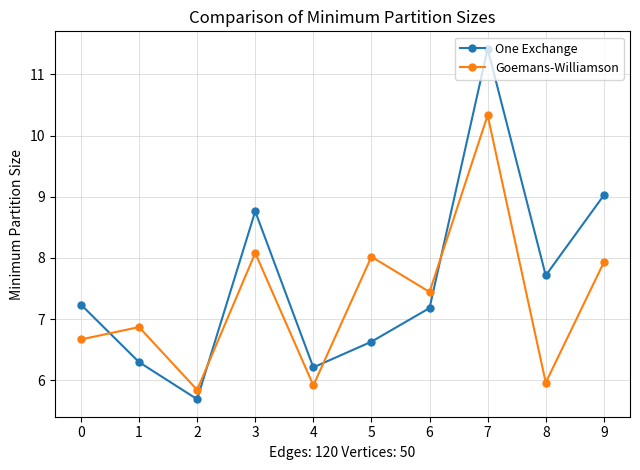

Reading left to right, what are all the values shown in this chart?

One Exchange: 7.2	6.3	5.7	8.8	6.2	6.6	7.2	11.4	7.7	9.0
Goemans-Williamson: 6.7	6.9	5.8	8.1	5.9	8.0	7.4	10.3	6.0	7.9